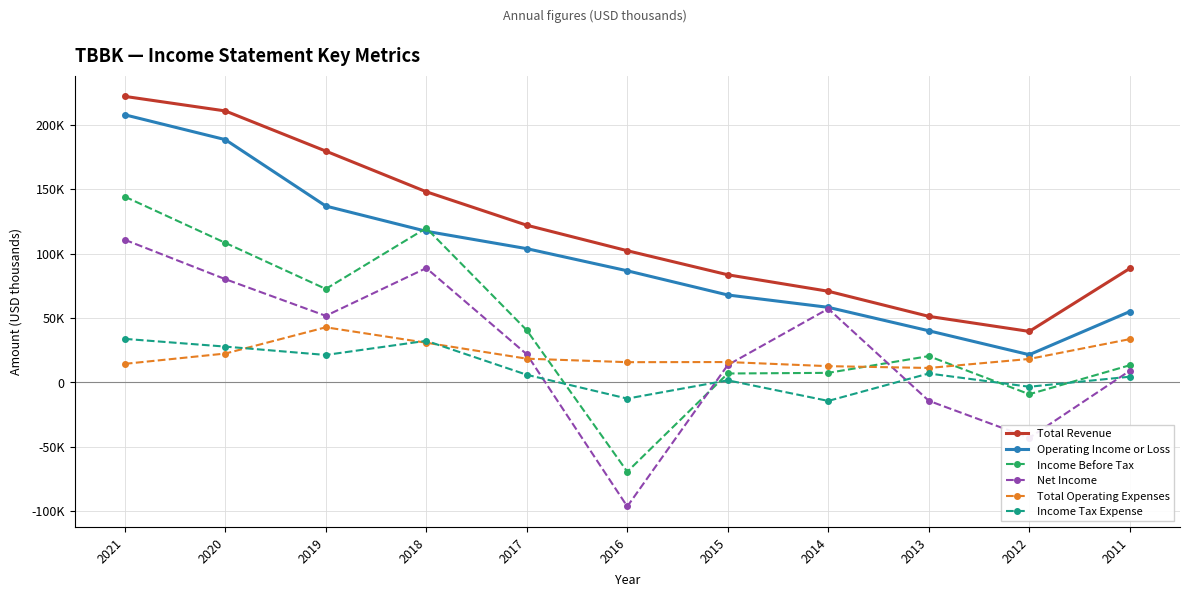

At which label does Income Tax Expense first exceed 5800?

2021